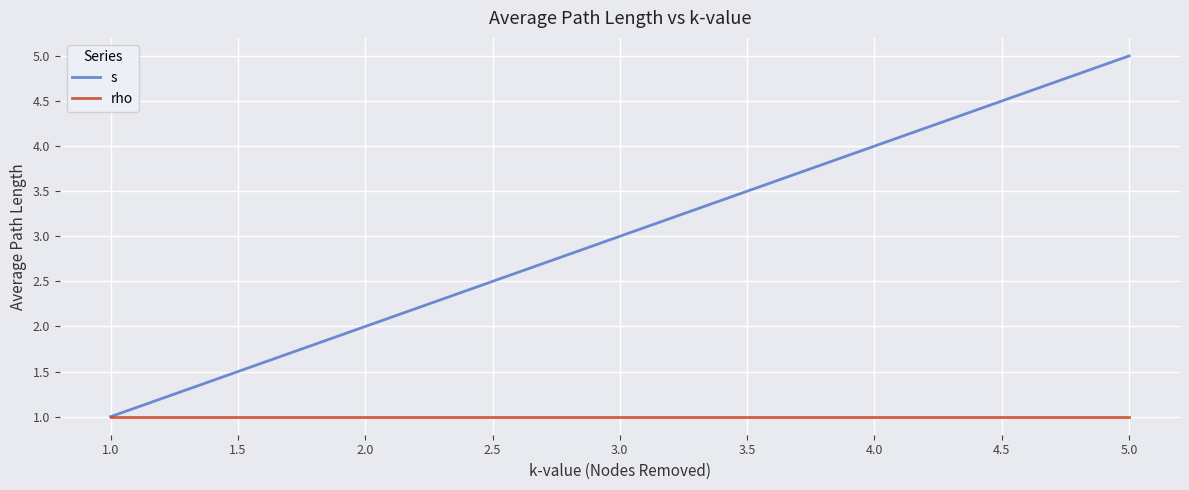

What is the maximum value shown in the chart?

5